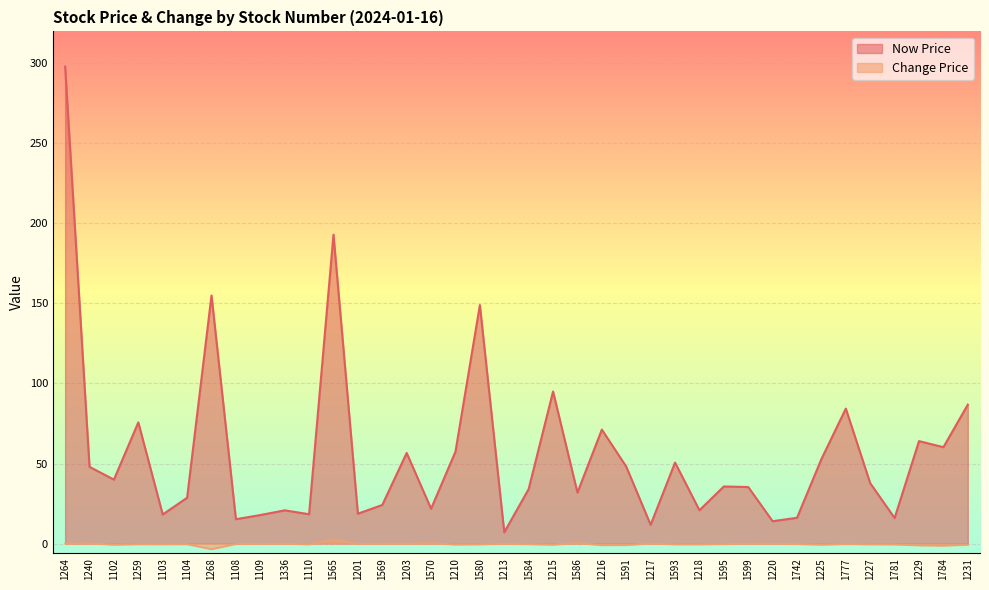

List the series in order of their peak value, lowest first.

Change Price, Now Price